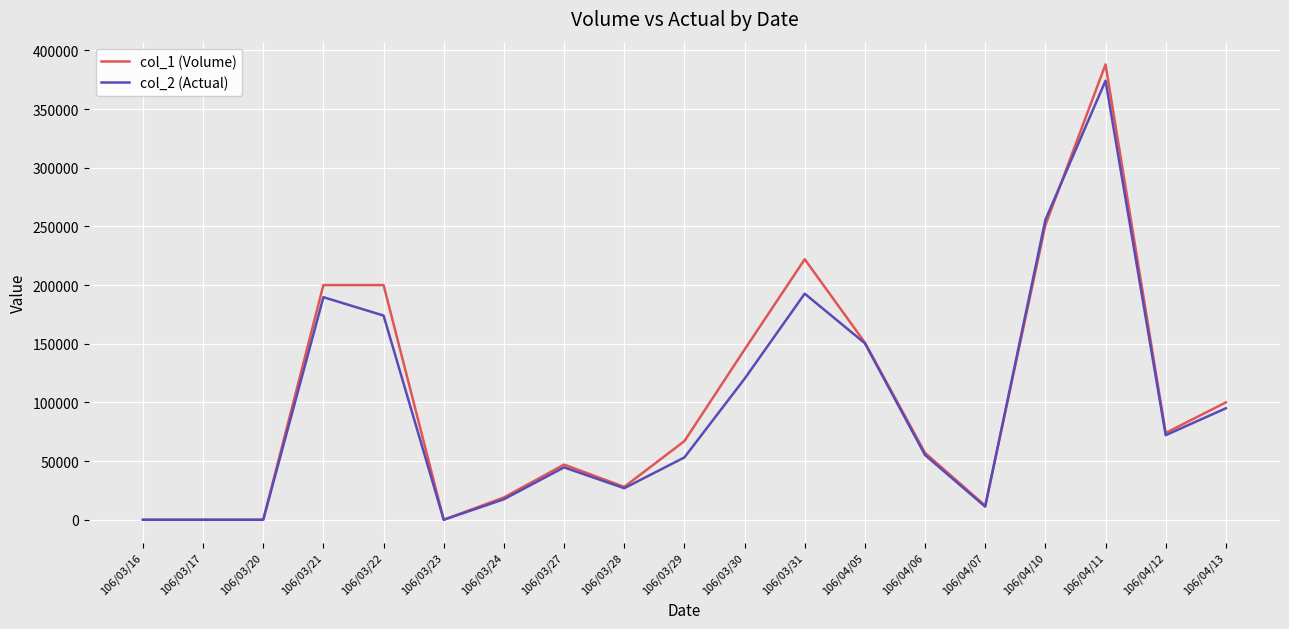

Is the value of col_1 (Volume) at 106/04/12 greater than the value of col_2 (Actual) at 106/03/20?

Yes